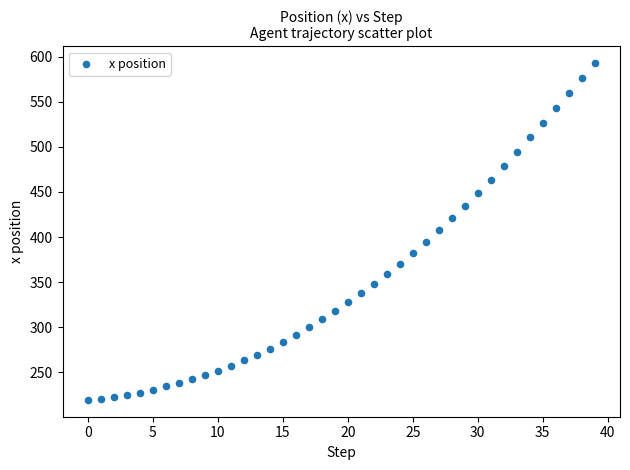

What is the range of Y values (max minus min)?

373.2